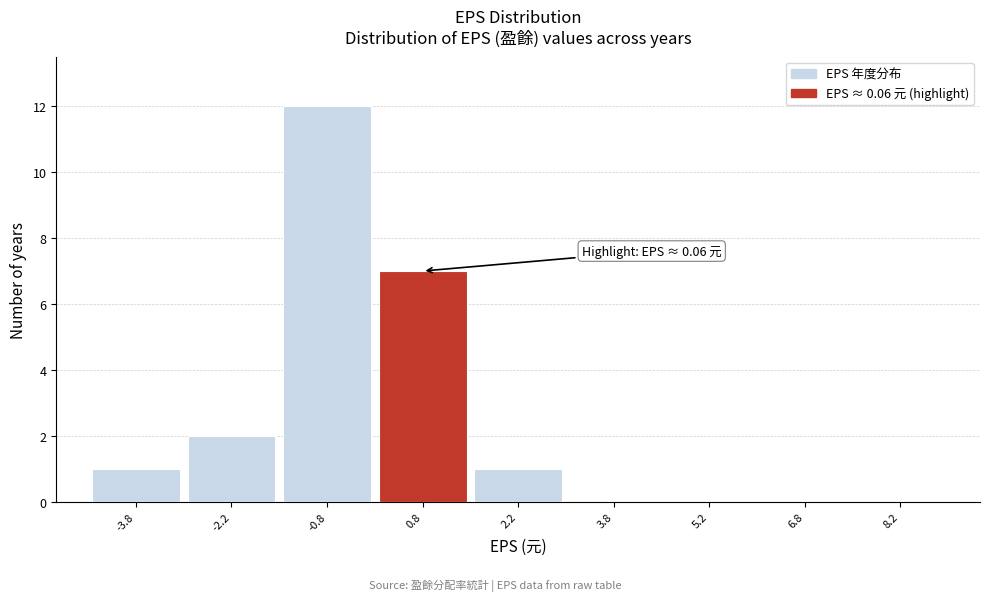

Which range on the x-axis has the tallest bar?

-1.5 to 0.0